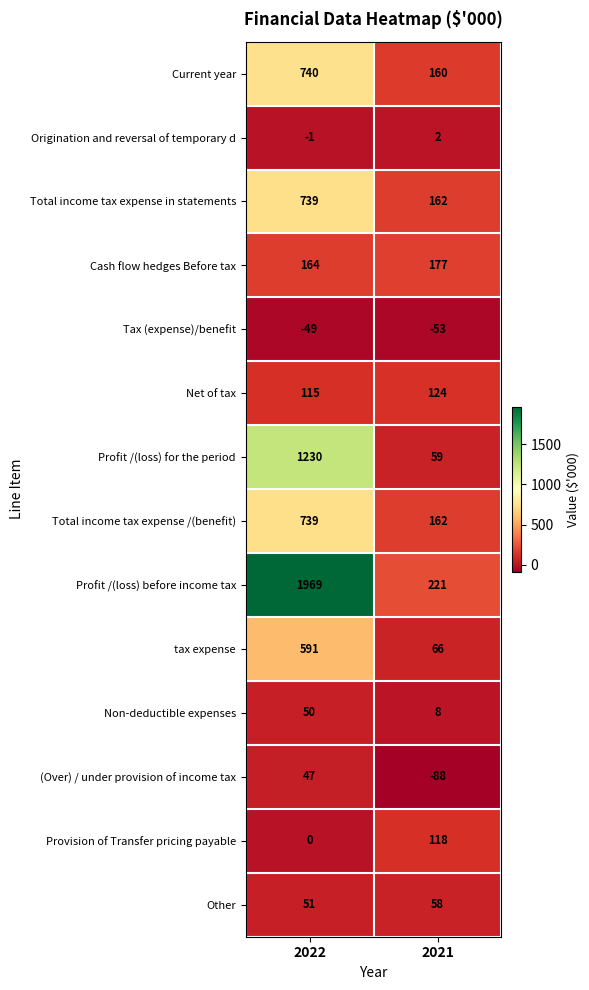

What is the sum of the Current year values at 2022 and 2021?

900